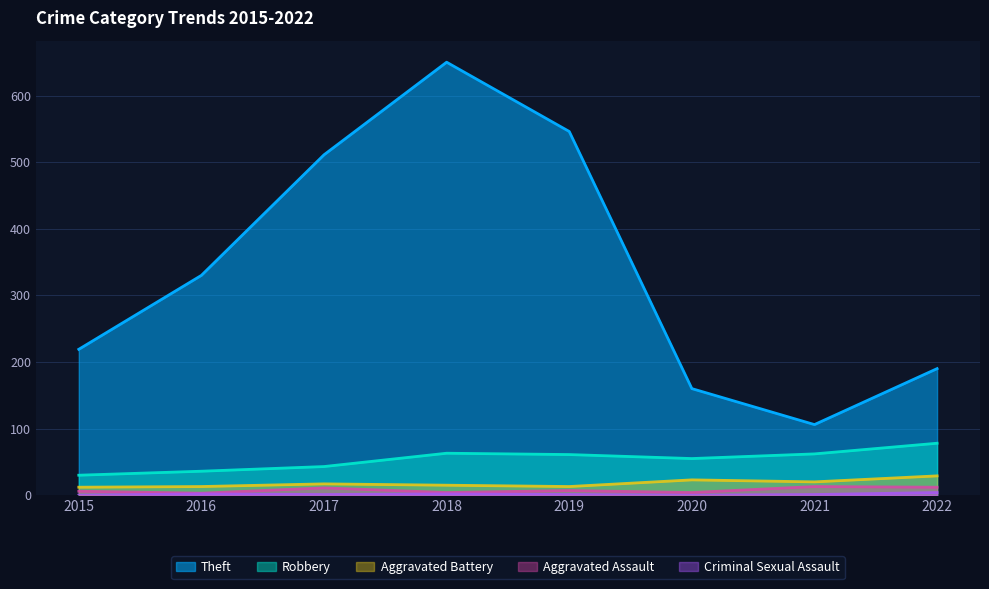

At which label is Robbery closest to 54?

2020